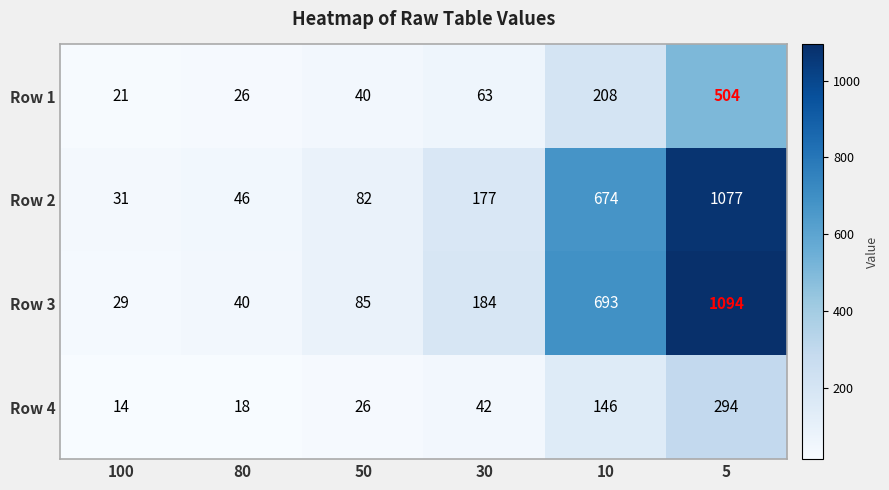

Rank the series at 30 from lowest to highest value.

Row 4, Row 1, Row 2, Row 3